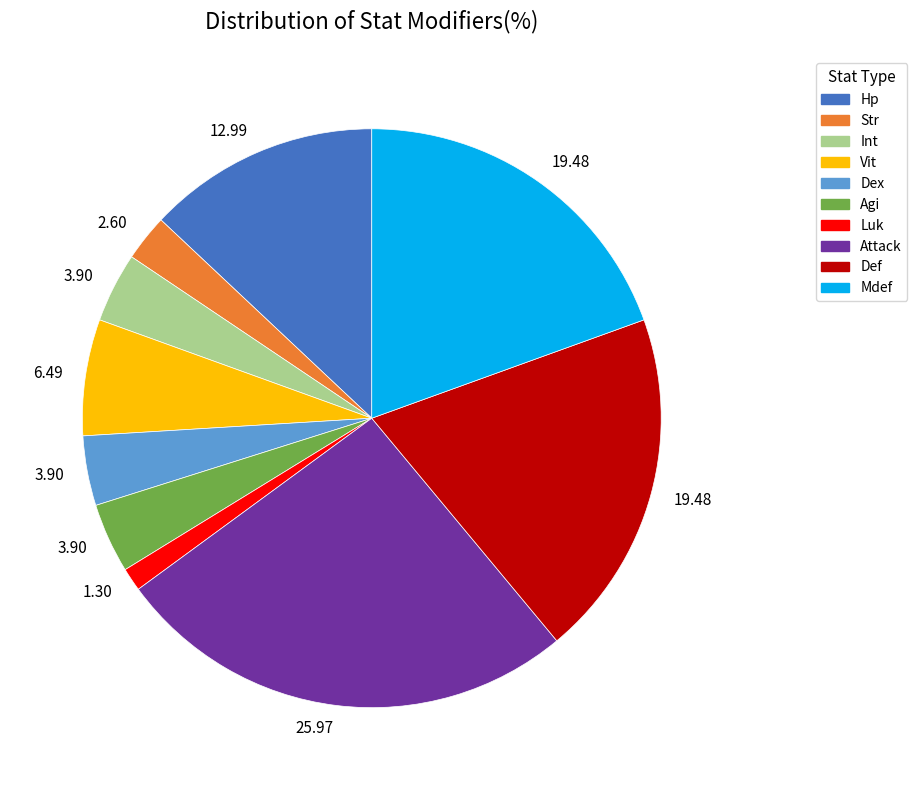

How many slices are in this pie chart?

10